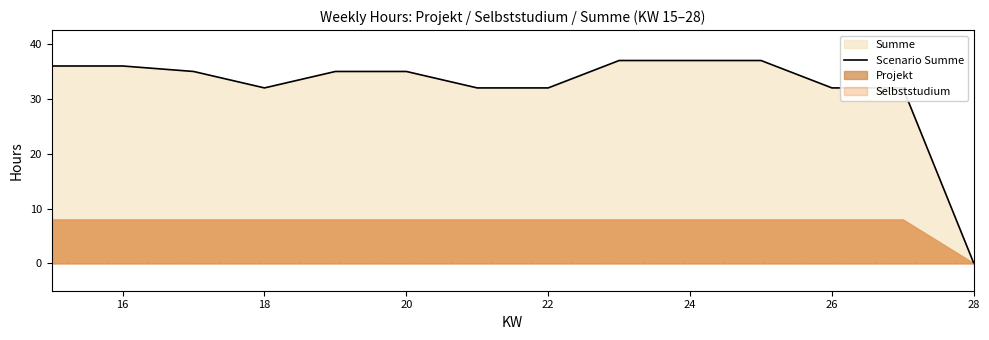

The Scenario Summe series shows 35 at 20. True or false?

True